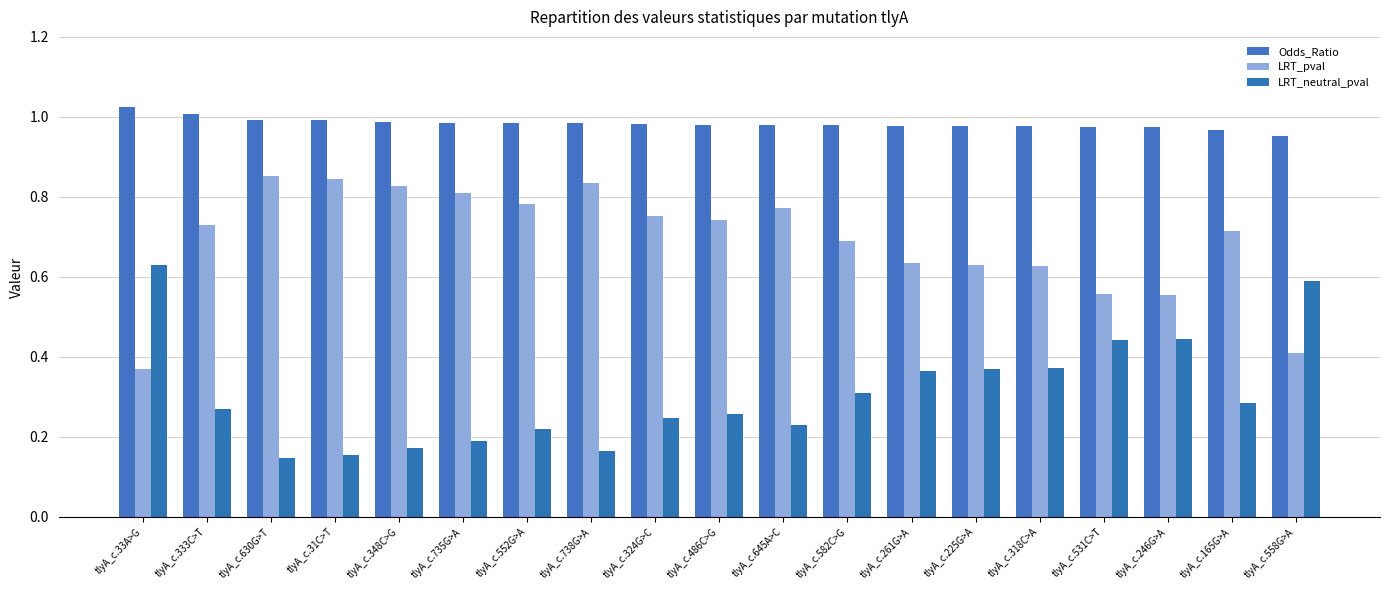

What is the sum of the LRT_neutral_pval values at tlyA_c.735G>A and tlyA_c.558G>A?

0.8